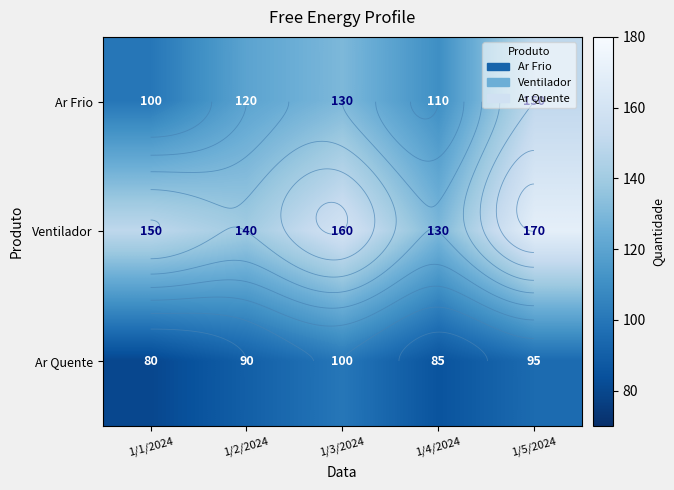

At which label does Ventilador reach its peak?

1/5/2024